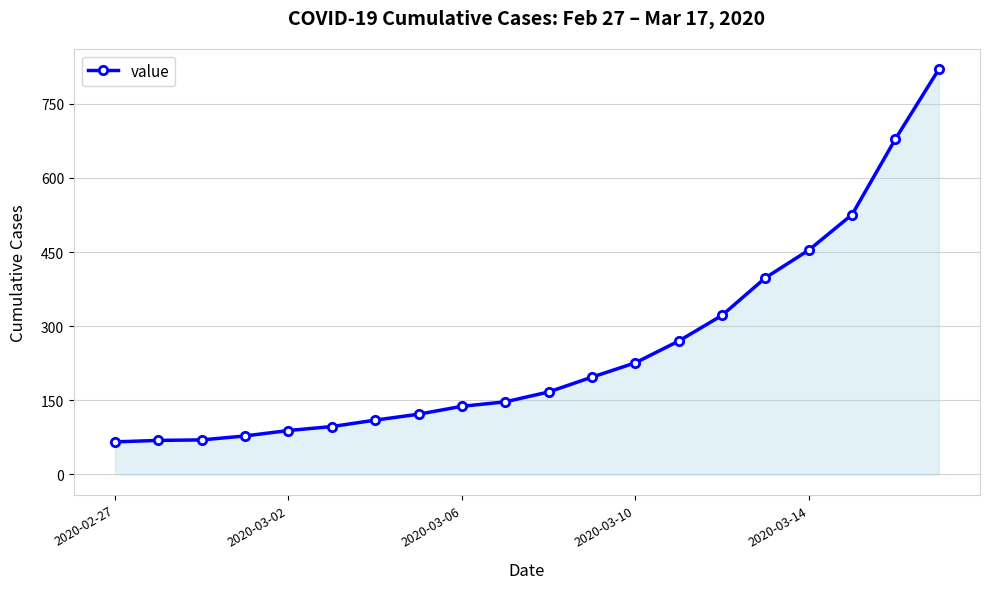

What is the difference between the maximum and minimum values?

754